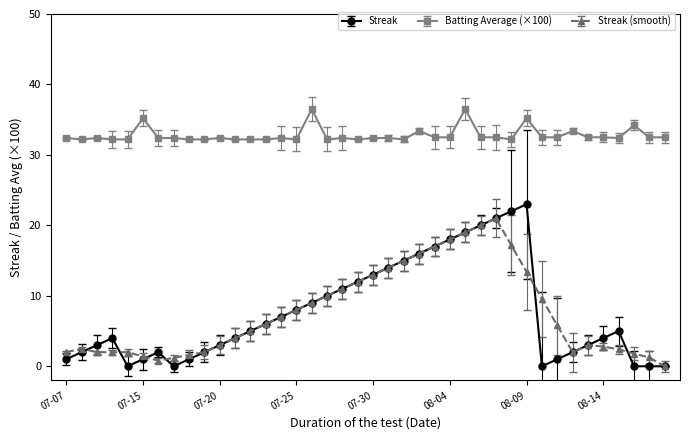

What is the greatest value displayed?

36.5